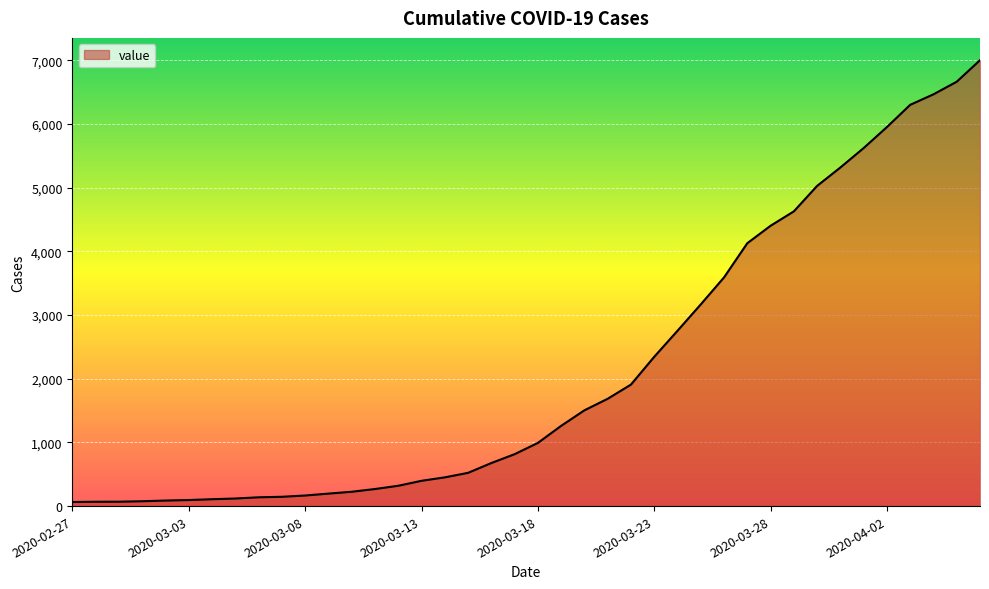

What is the greatest value displayed?

7002